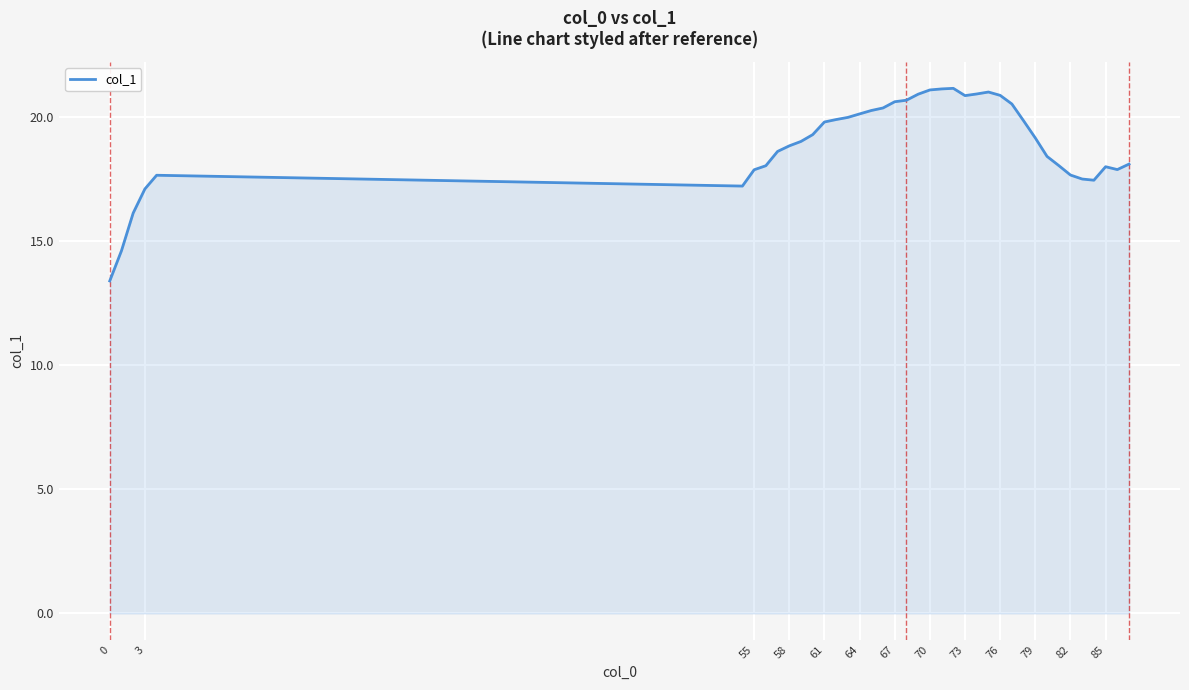

What is the minimum value shown in the chart?

13.4